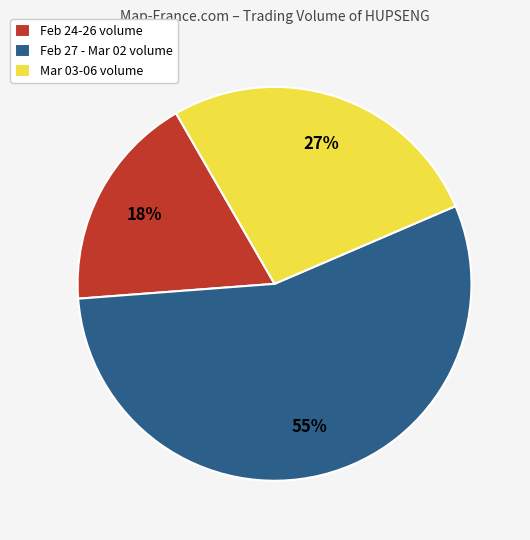

Rank the categories by value from highest to lowest.

Feb 27 - Mar 02 volume, Mar 03-06 volume, Feb 24-26 volume